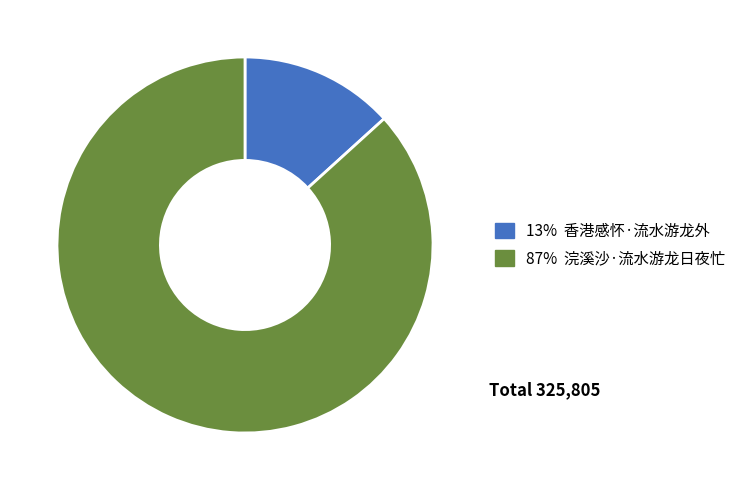

Is there any slice that represents more than half of the pie?

Yes